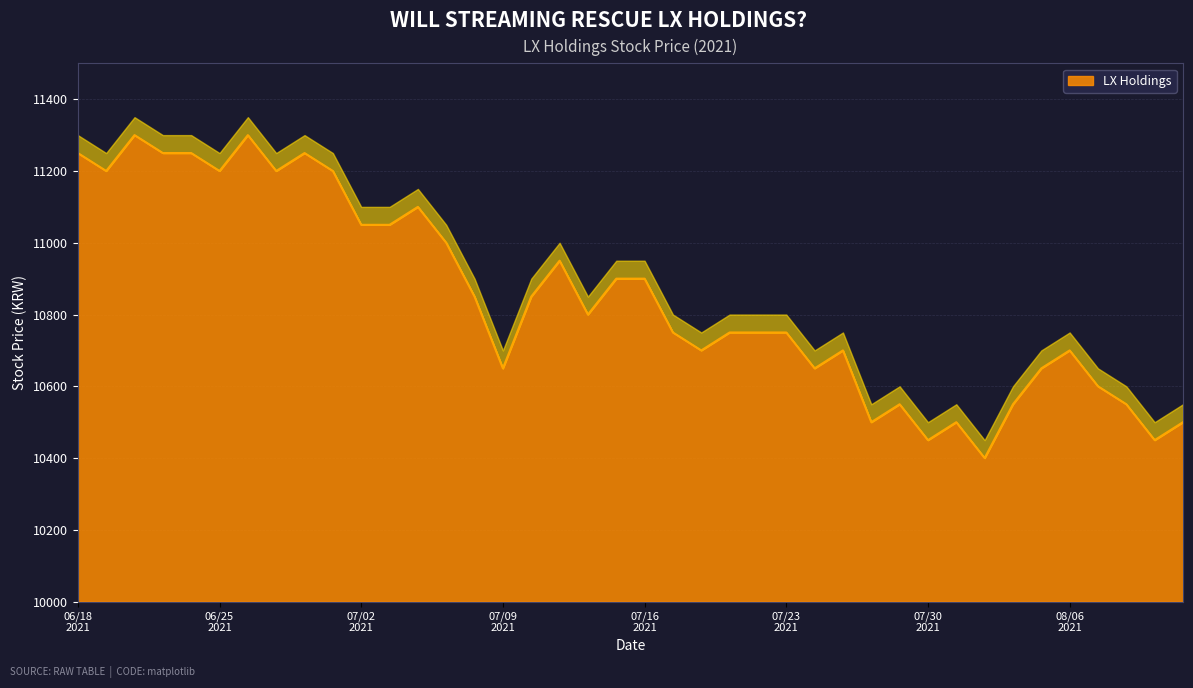

At which label is the value closest to 10850?

20210712